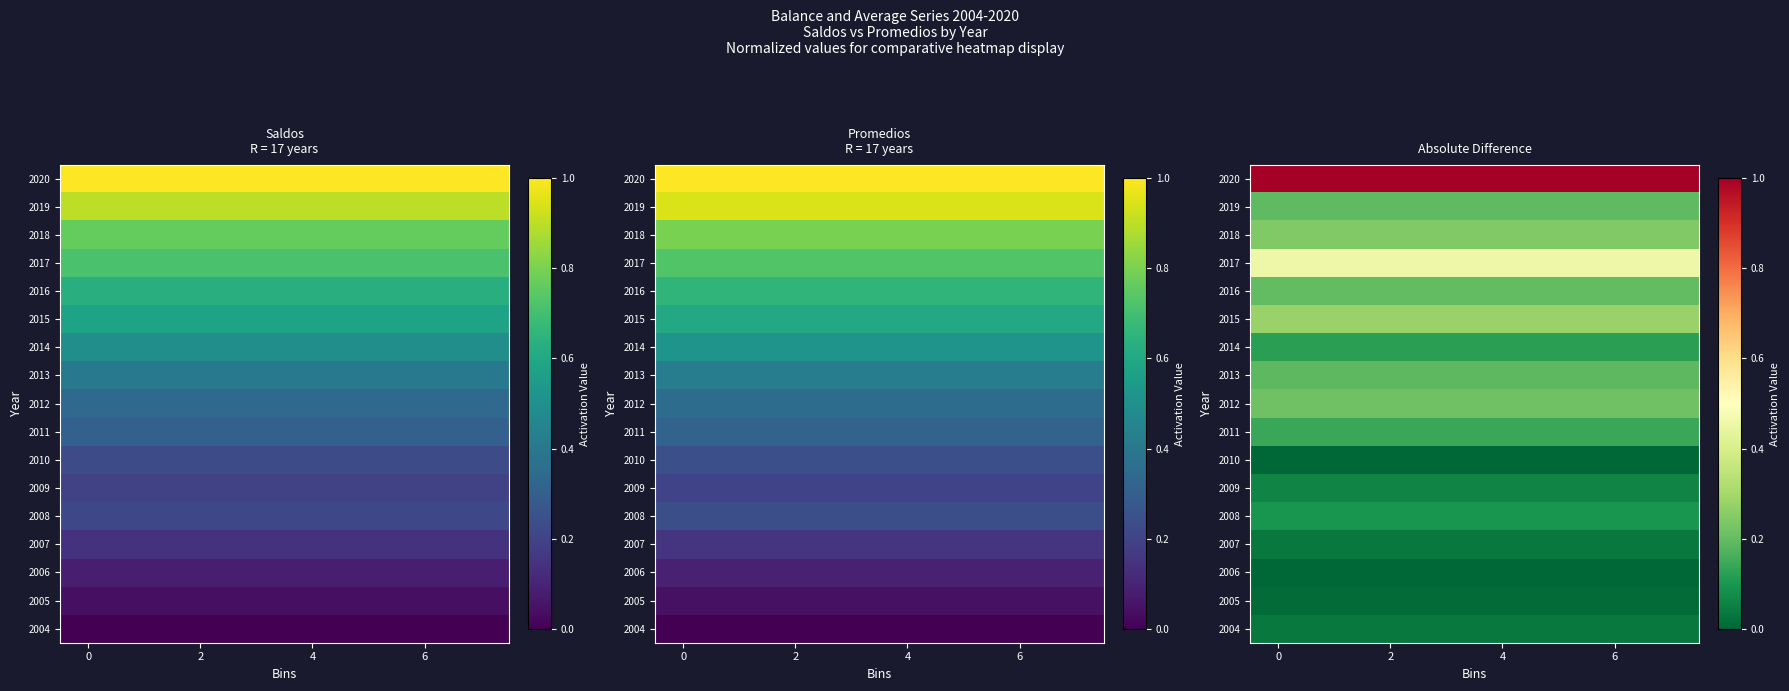

At how many categories does at least one series exceed 0?

8